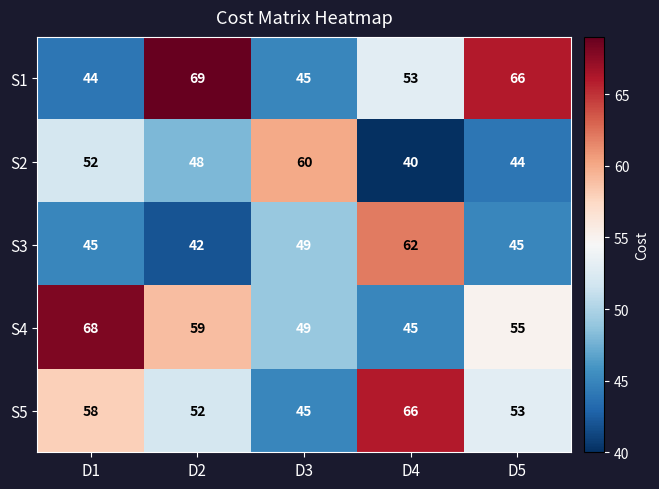

Which series has the largest total across all categories?

S1